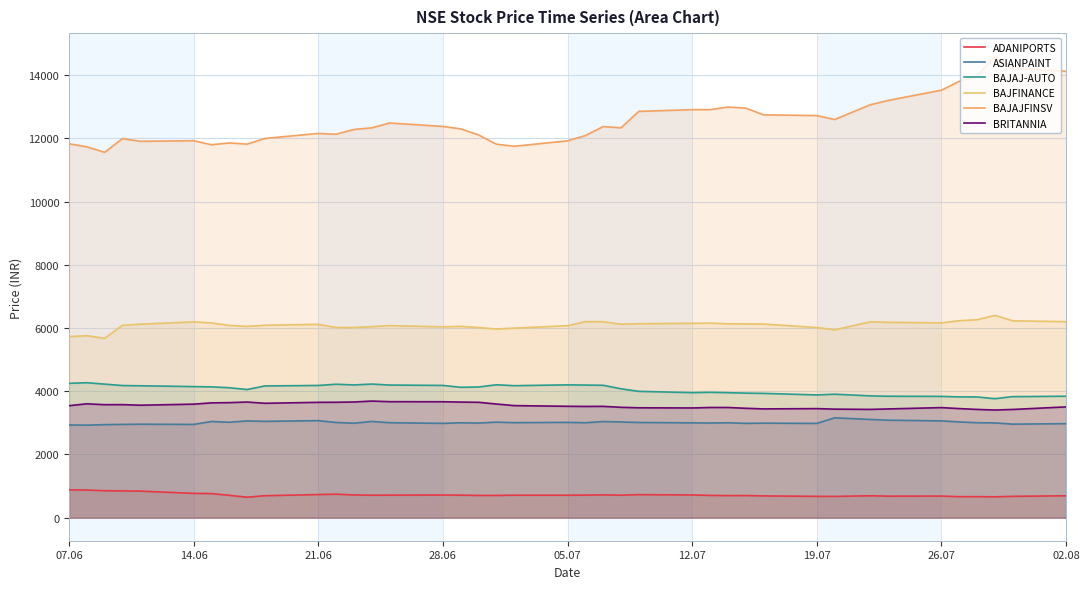

At how many categories does at least one series exceed 12579?

16